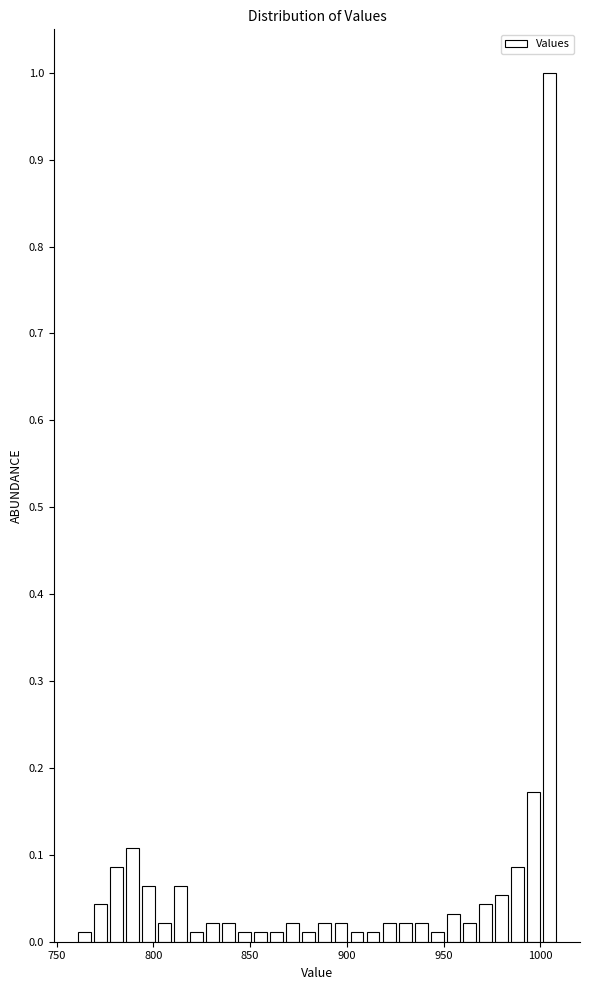

Read against the x-axis, roughly where is the centre of the tallest bar?

1005